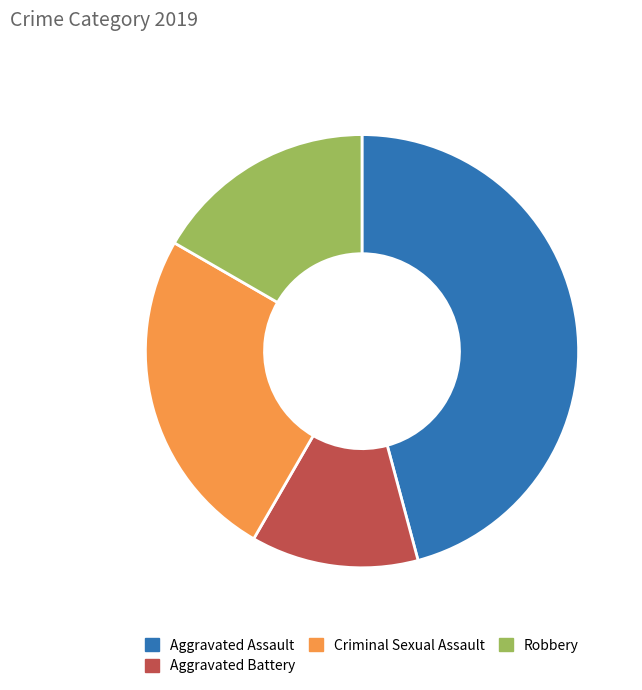

The Robbery slice represents 29% of the pie. True or false?

False